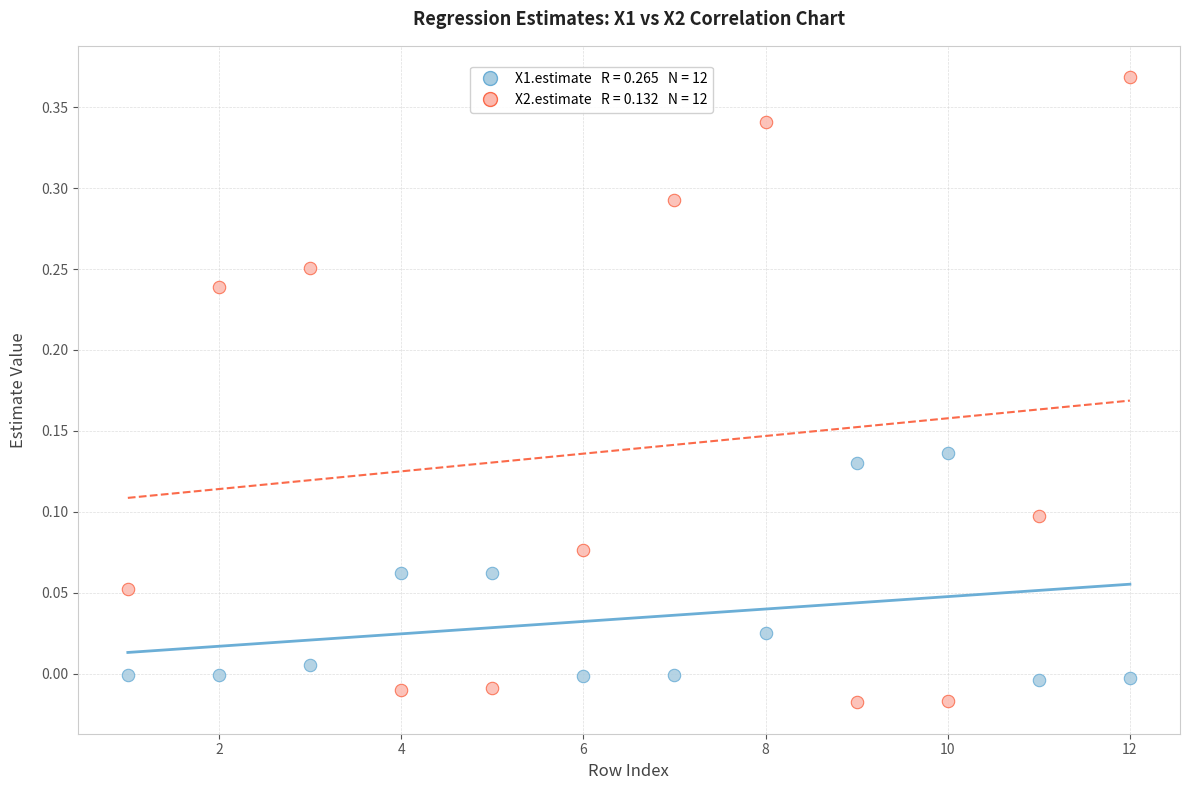

Across all data points, what is the range of X values (max minus min)?

11.0